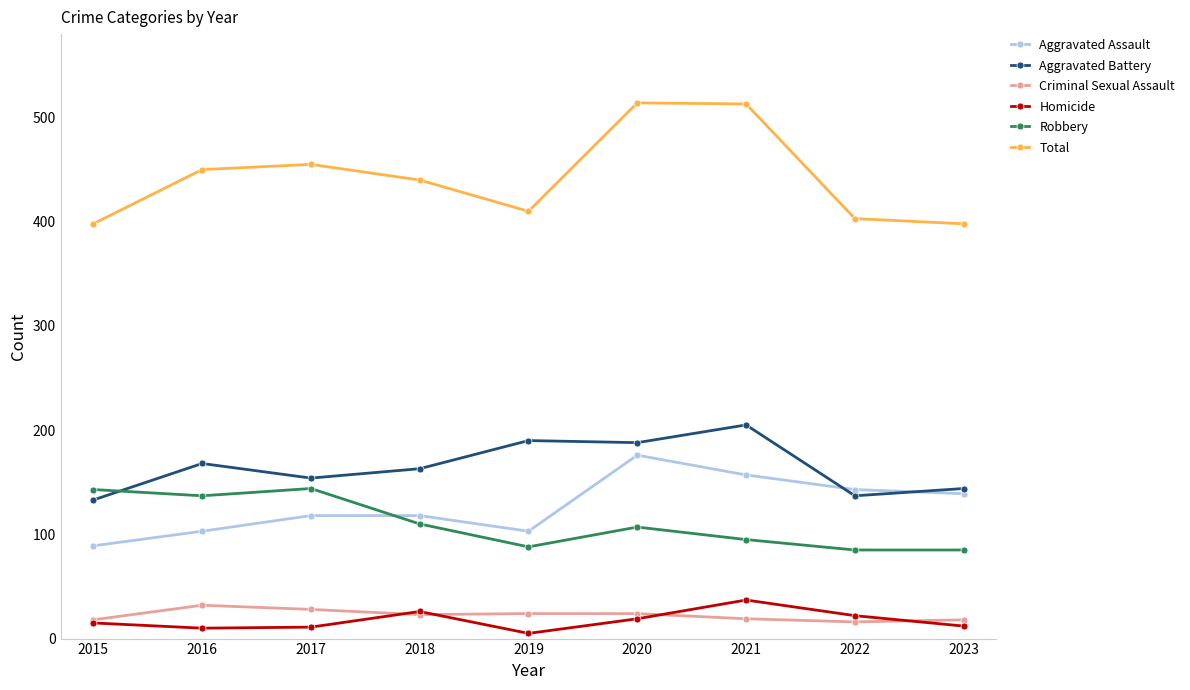

How many categories are shown in the chart?

9